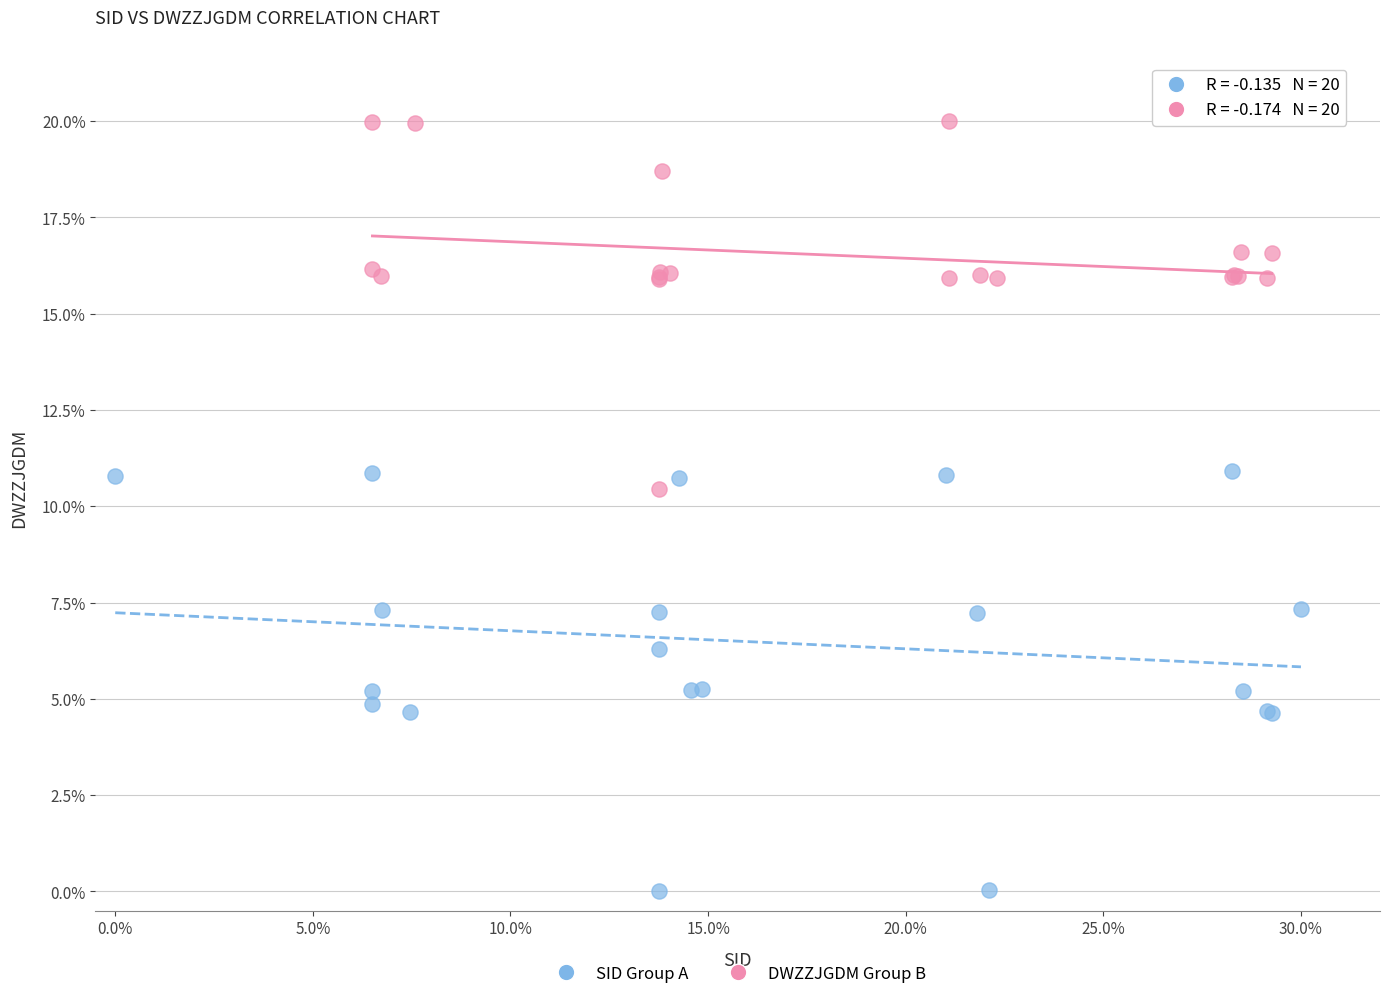

What are all the series names shown in the legend?

SID Group A, DWZZJGDM Group B